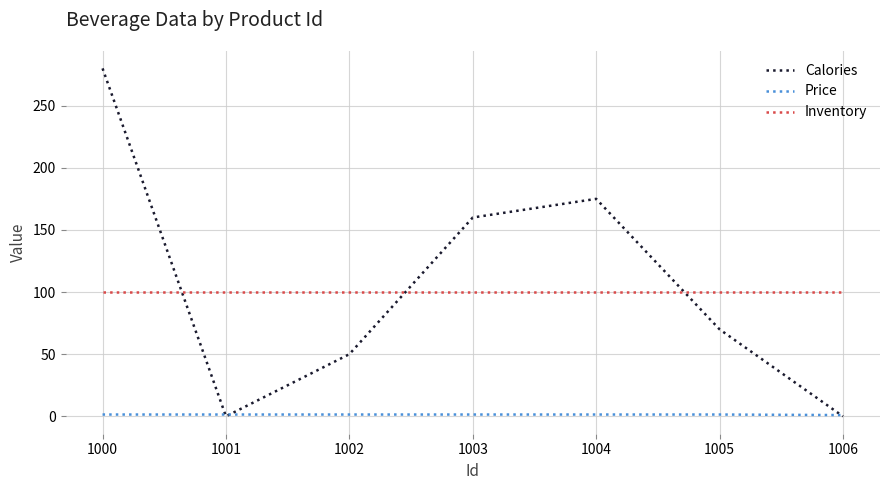

Is it true that Calories equals 0.0 at 1006?

True